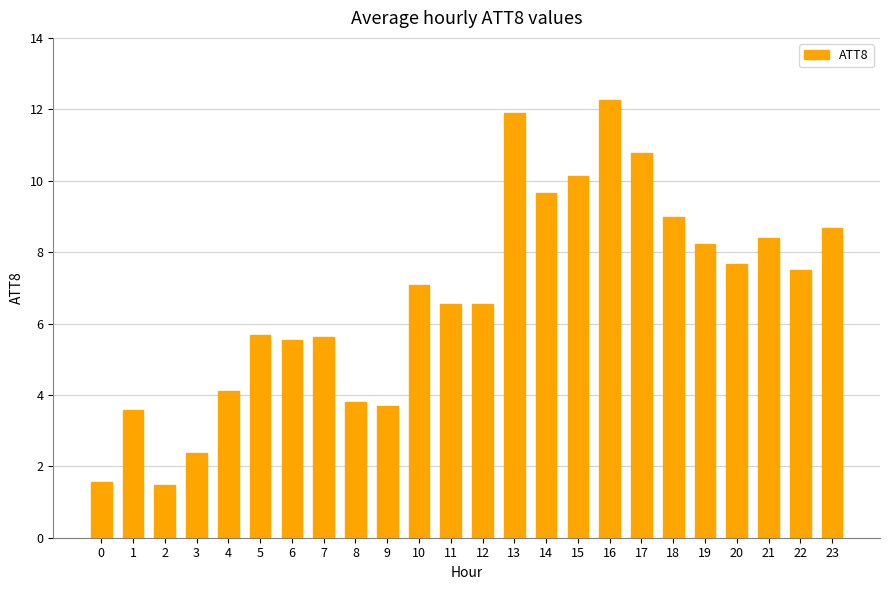

At which category does the chart reach its peak across all series?

16